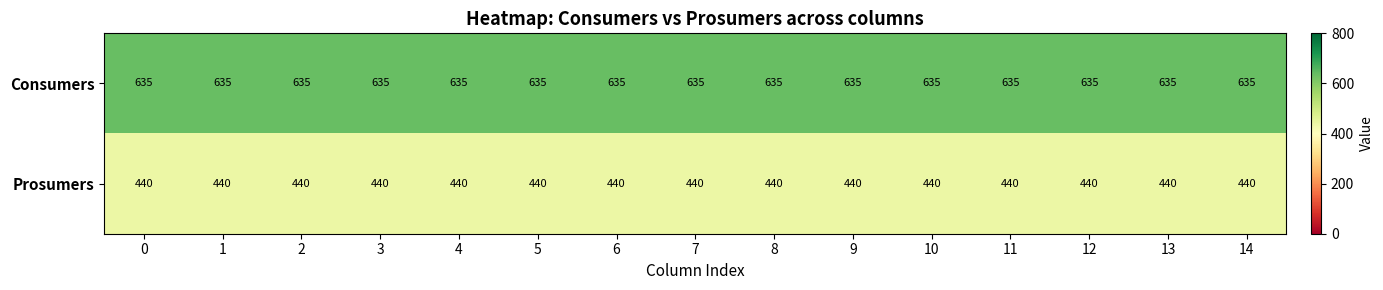

What is the sum of all Consumers values?

9525